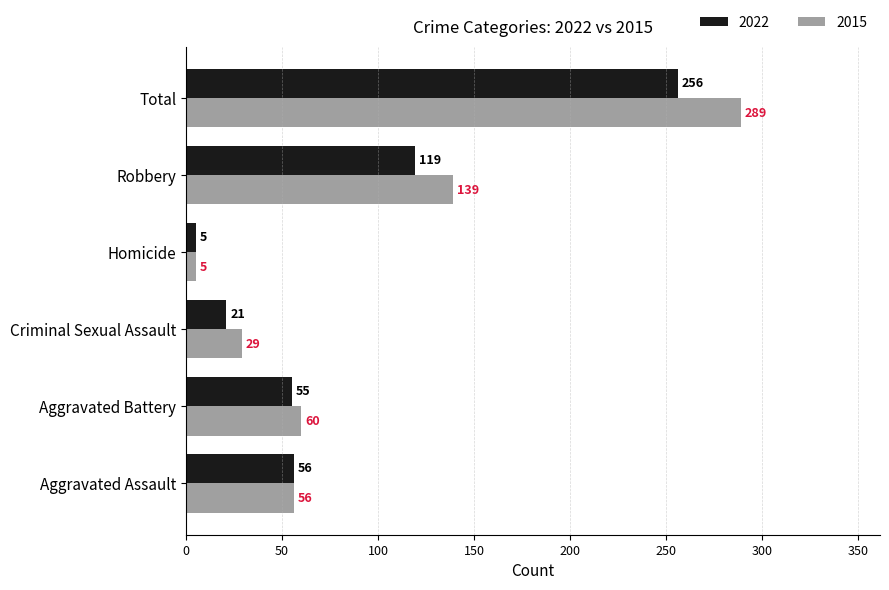

Rank the series by their maximum value, from lowest to highest.

2022, 2015